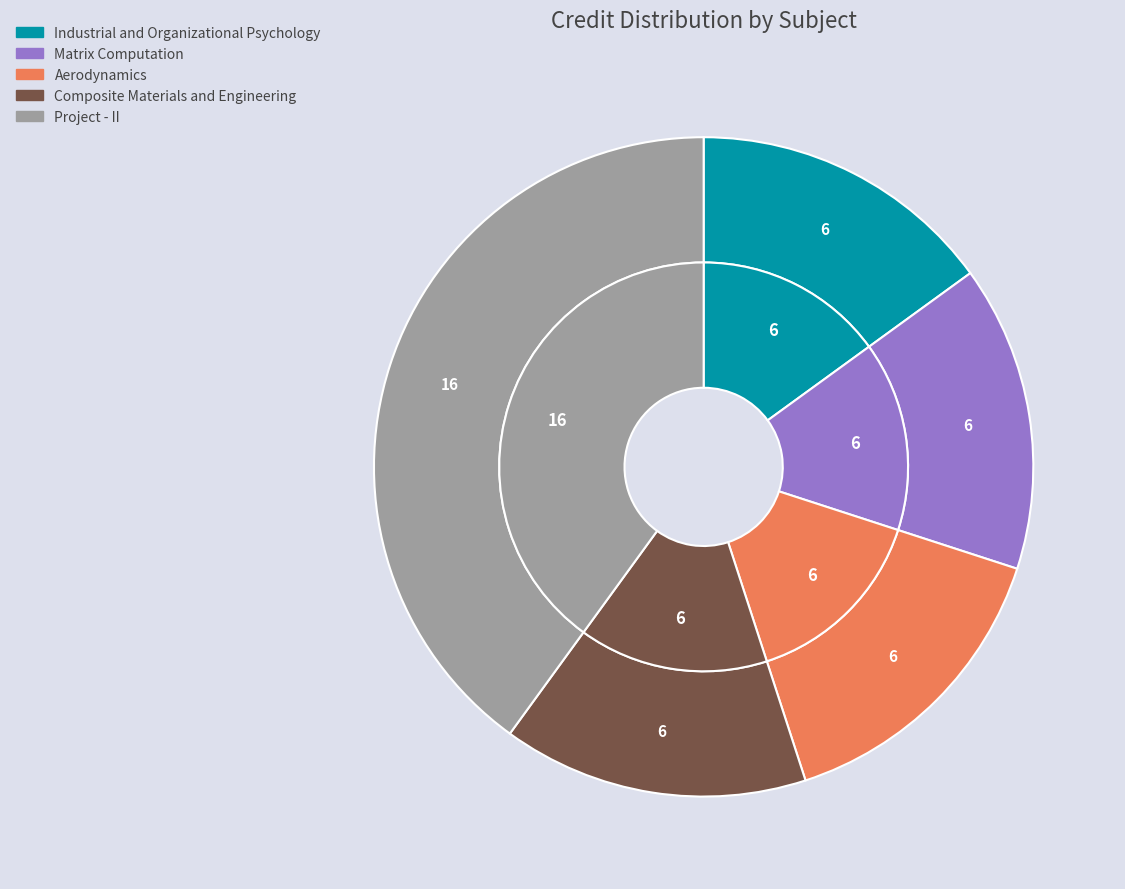

True or false: Composite Materials and Engineering accounts for 15% of the total.

True